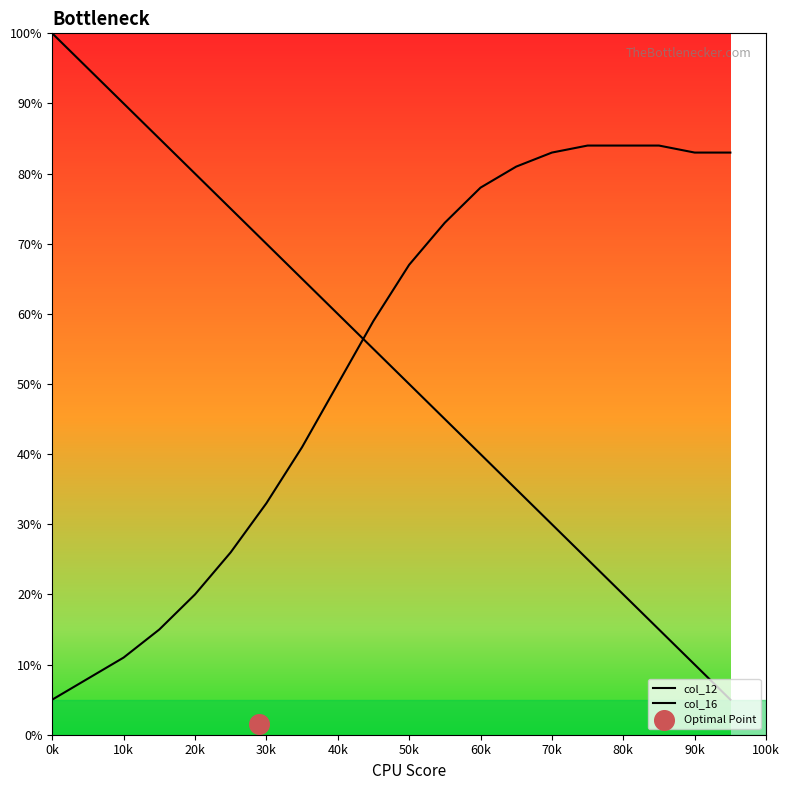

At how many categories does at least one series exceed 61?

18